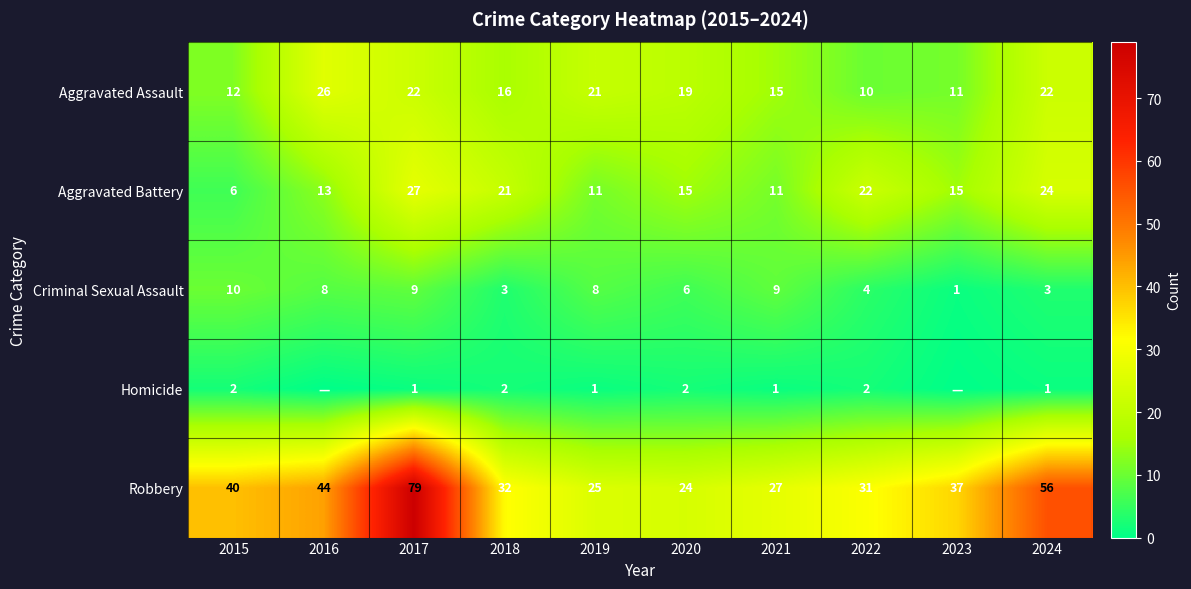

What is the sum of all Aggravated Assault values?

174